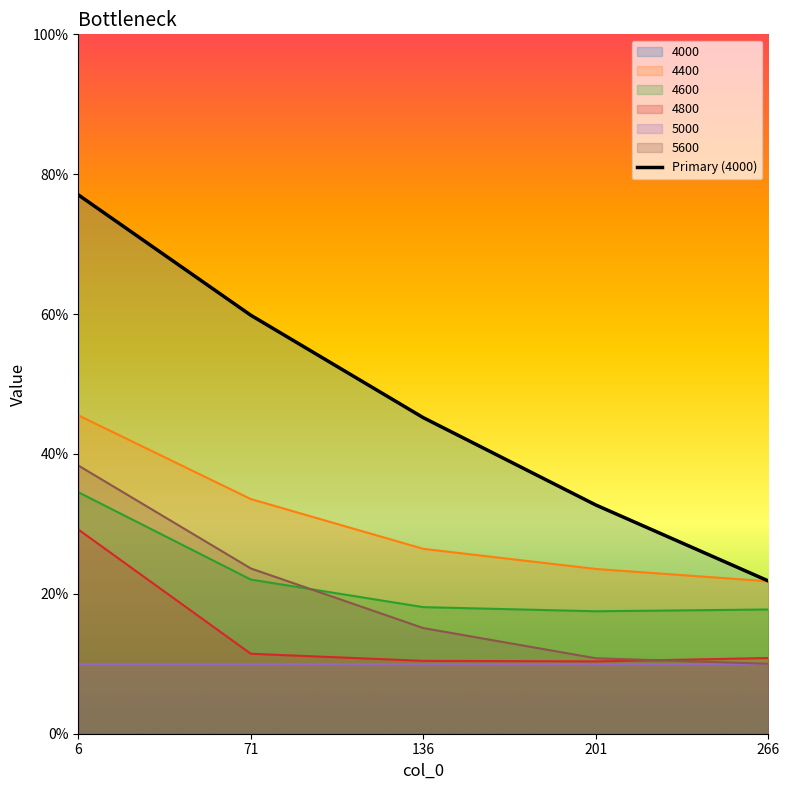

What is the difference between the maximum and minimum values?

0.6